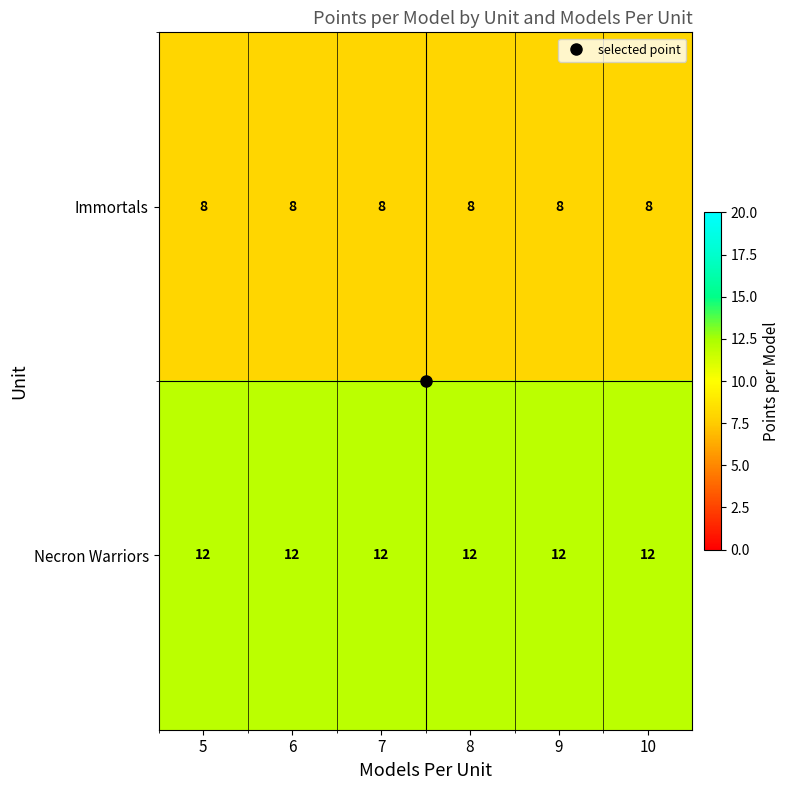

How many data points does each series have?

6